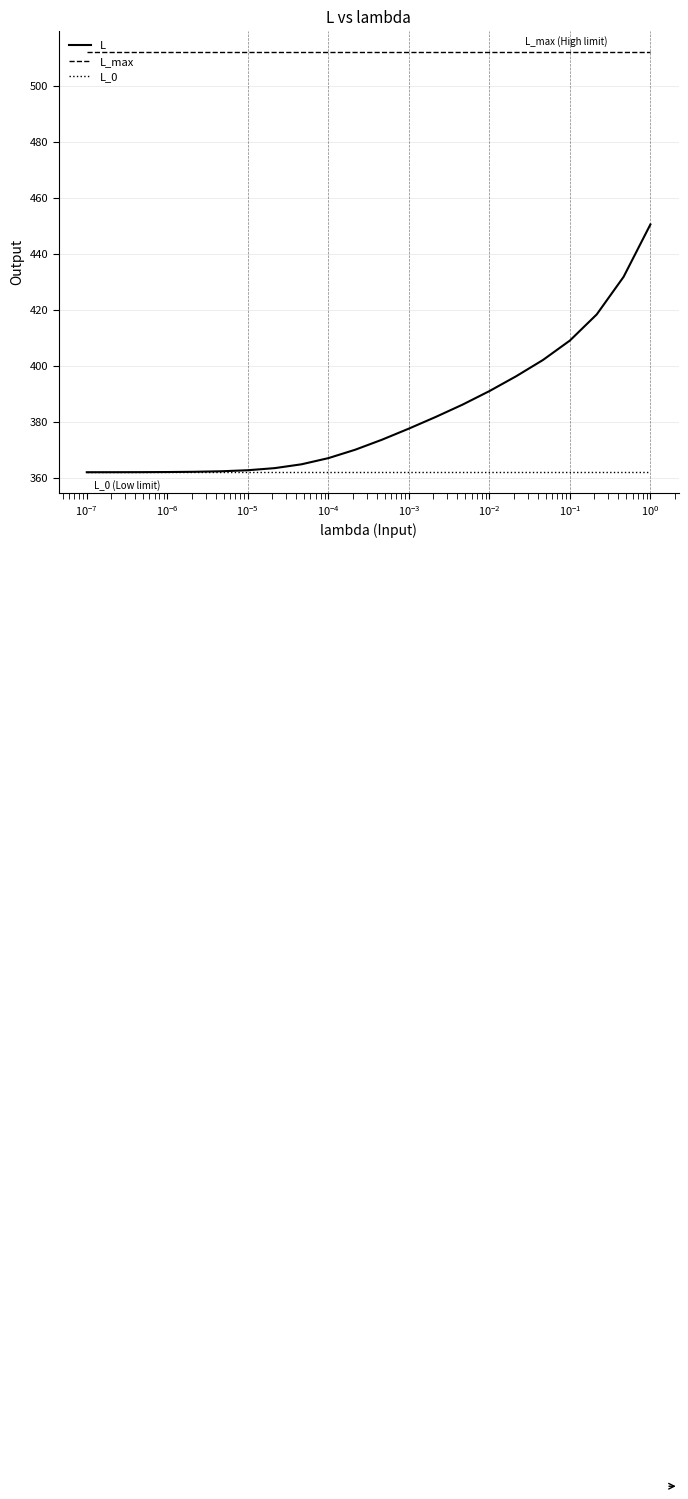

How many lines are shown in the chart?

3